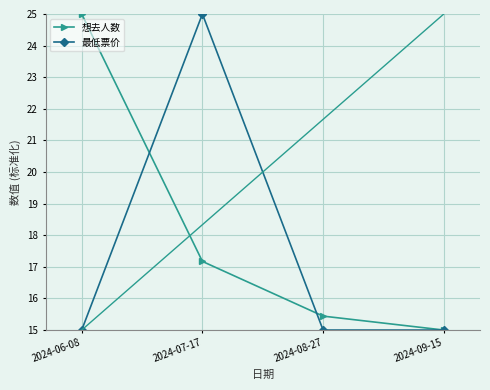

How many categories are shown in the chart?

4